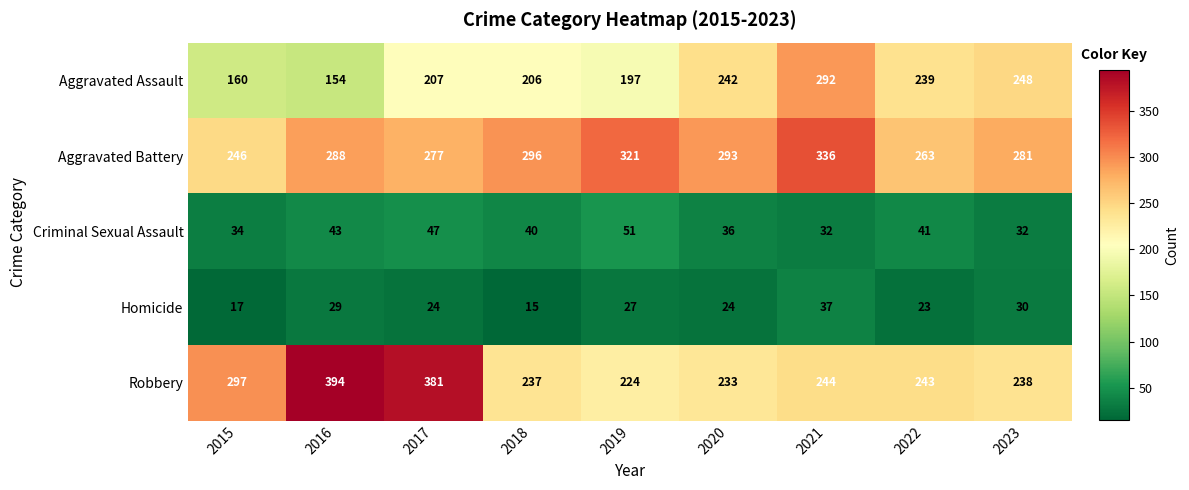

True or false: Aggravated Assault has a value of 442 at 2021.

False